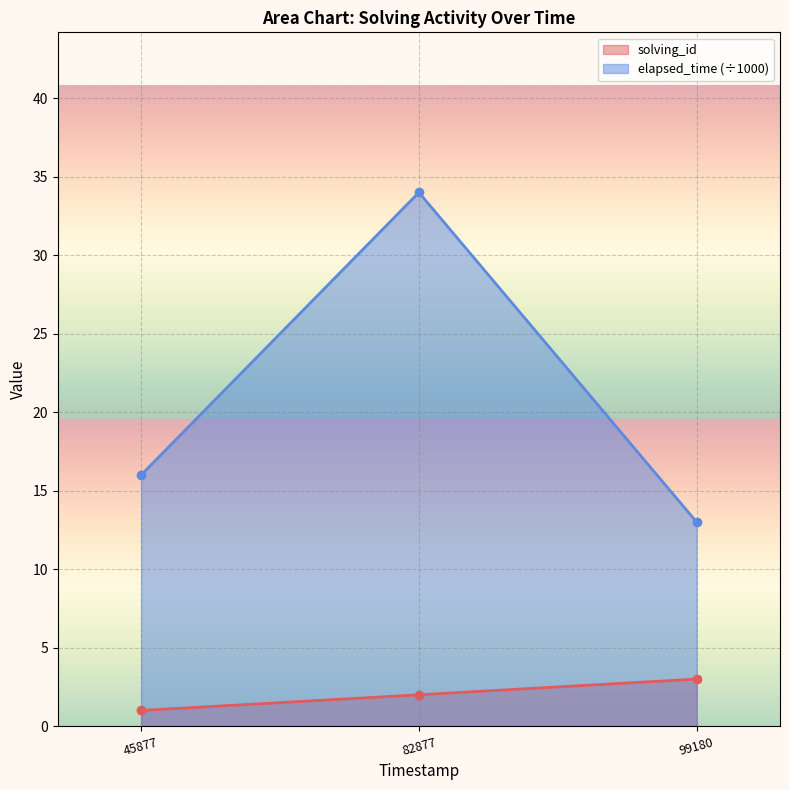

Reading right to left, extract all data points from this chart.

solving_id: 1548238799180=3	1548238782877=2	1548238745877=1
elapsed_time: 1548238799180=13	1548238782877=34	1548238745877=16